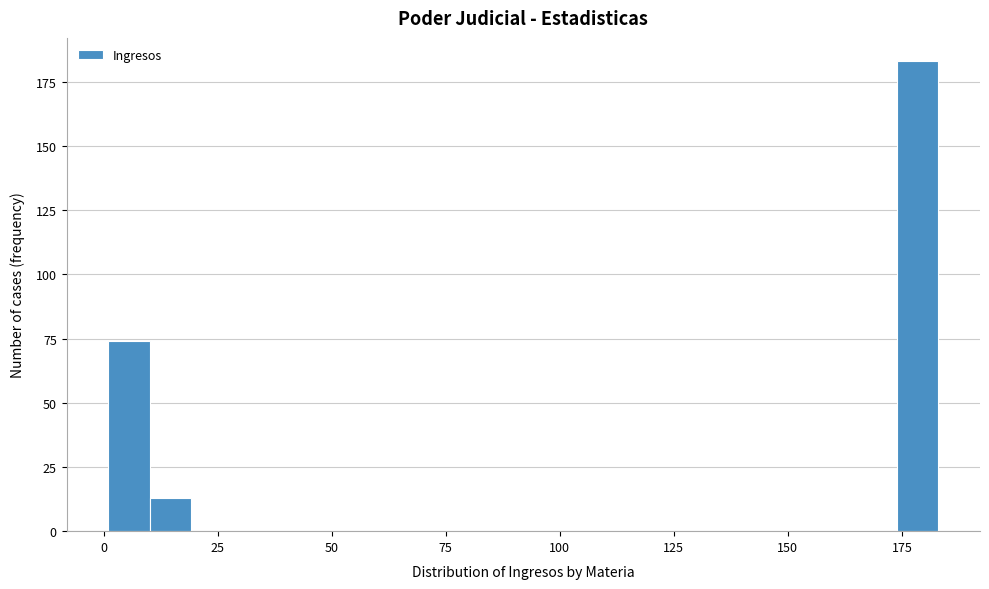

Around what value on the x-axis is the tallest bar? Give the approximate position of its centre, as read against the axis.

180